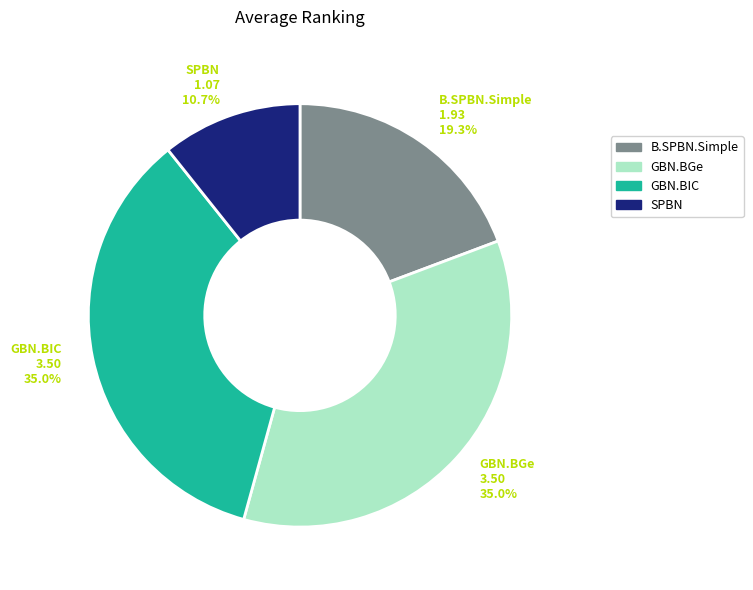

What percentage is the SPBN slice, to the nearest percent?

11%